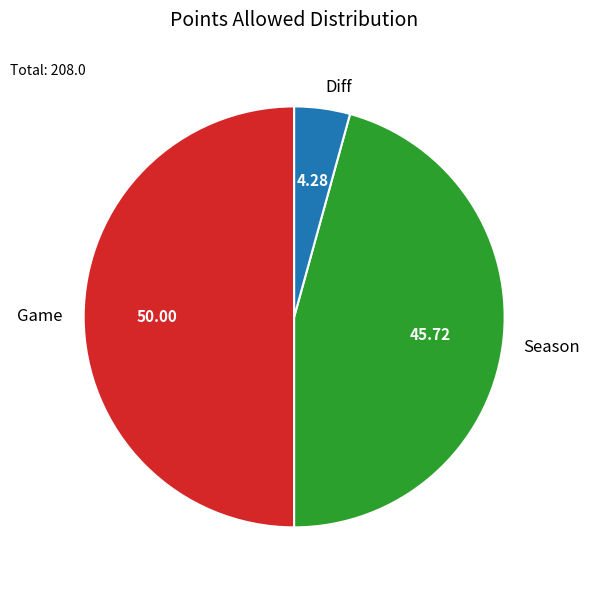

Rank the categories by value from lowest to highest.

Diff, Season, Game